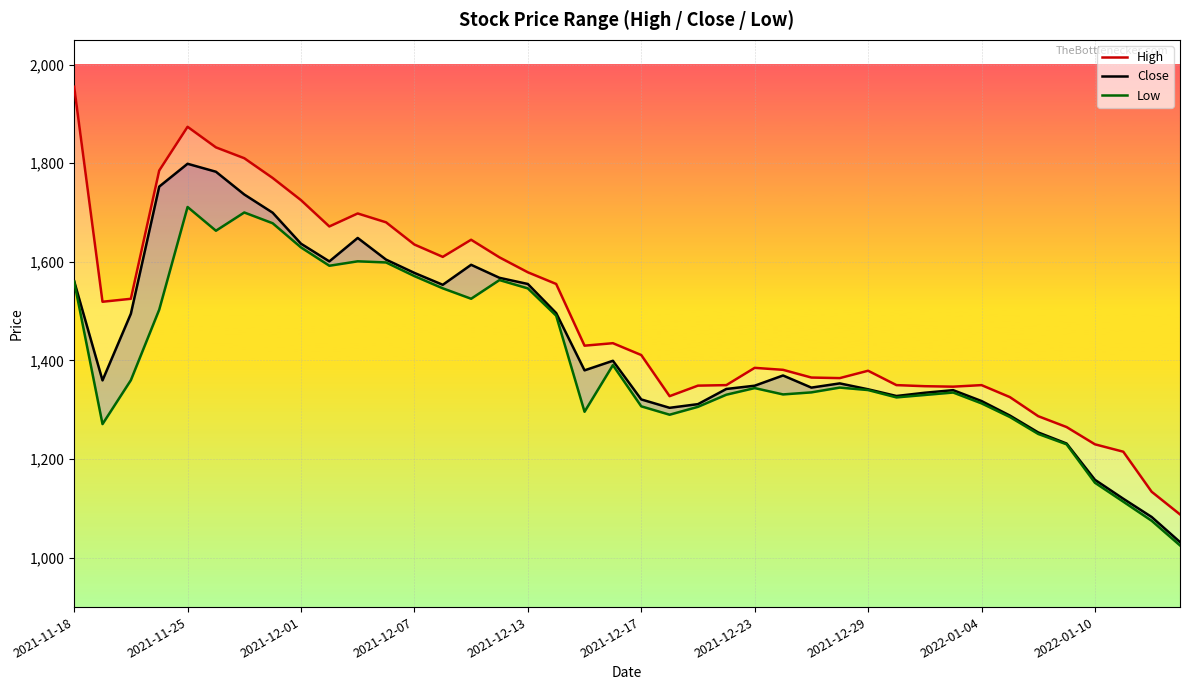

What is the sum of the Low values at 15 and 19?

2953.6